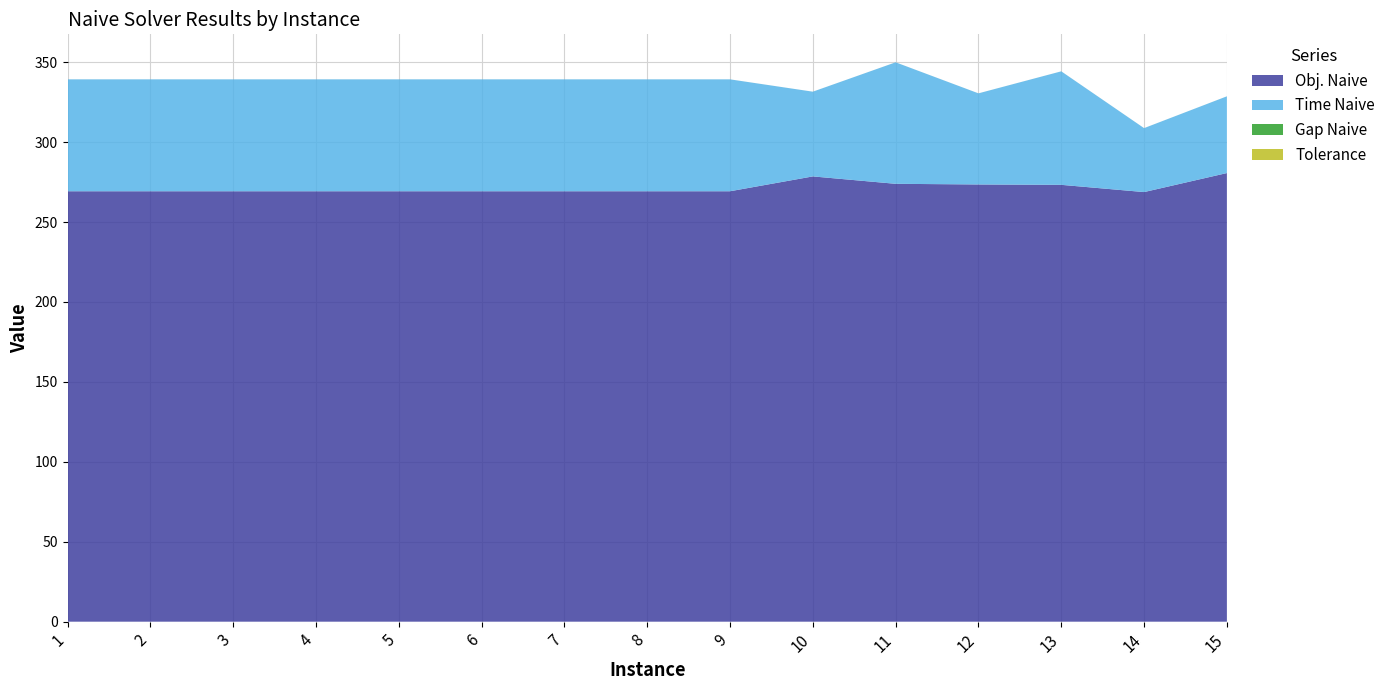

Reading left to right, extract all data points from this chart.

Obj. Naive: 269.3	269.3	269.3	269.3	269.3	269.3	269.3	269.3	269.3	278.5	273.9	273.5	273.3	268.7	280.6
Time Naive: 70.0	70.0	70.0	70.0	70.0	70.0	70.0	70.0	70.0	53.0	76.0	57.0	71.0	40.0	48.0
Gap Naive: 0.0	0.0	0.0	0.0	0.0	0.0	0.0	0.0	0.0	0.0	0.0	0.0	0.0	0.0	0.0
Tolerance: 0.0	0.0	0.0	0.0	0.0	0.0	0.0	0.0	0.0	0.0	0.0	0.0	0.0	0.0	0.0